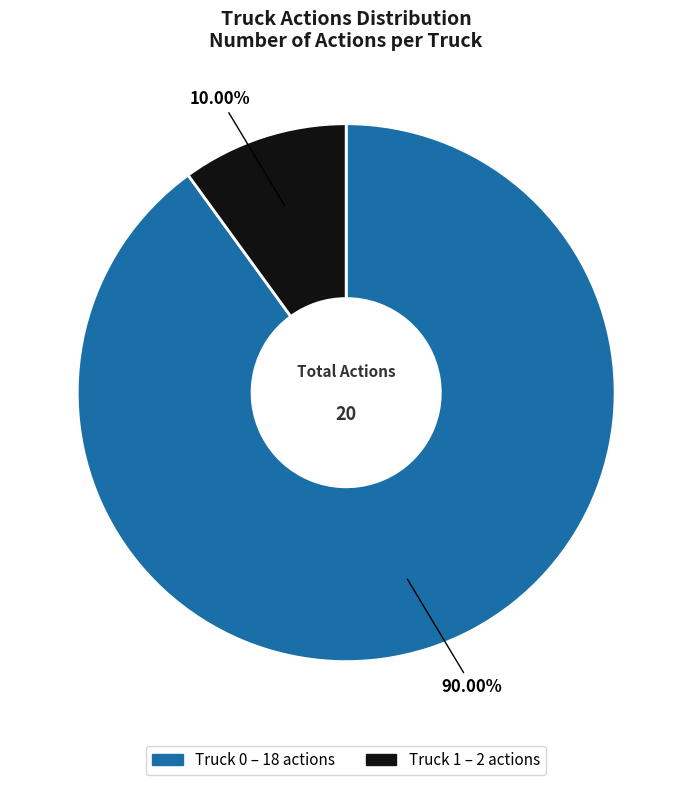

To the nearest percent, what is the combined percentage of Truck 1 and Truck 0?

100%